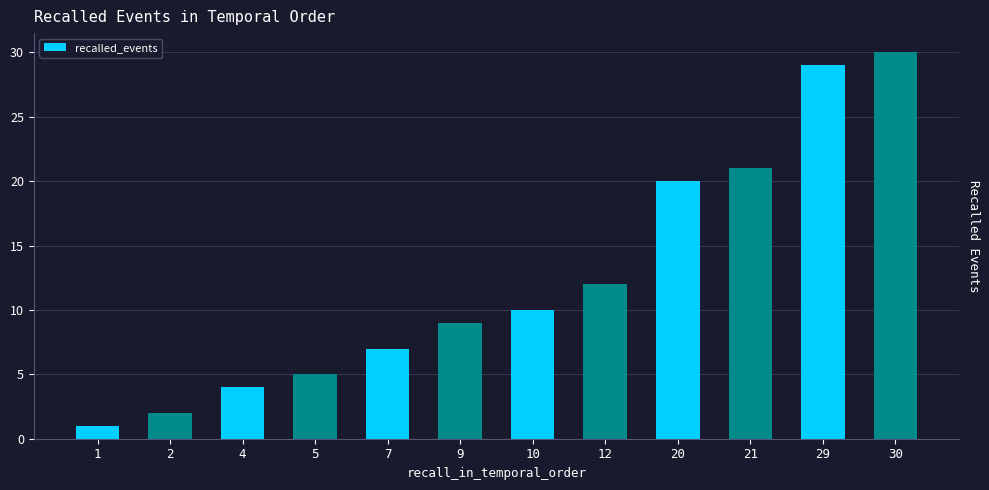

Rank the categories by value from lowest to highest.

1, 2, 4, 5, 7, 9, 10, 12, 20, 21, 29, 30